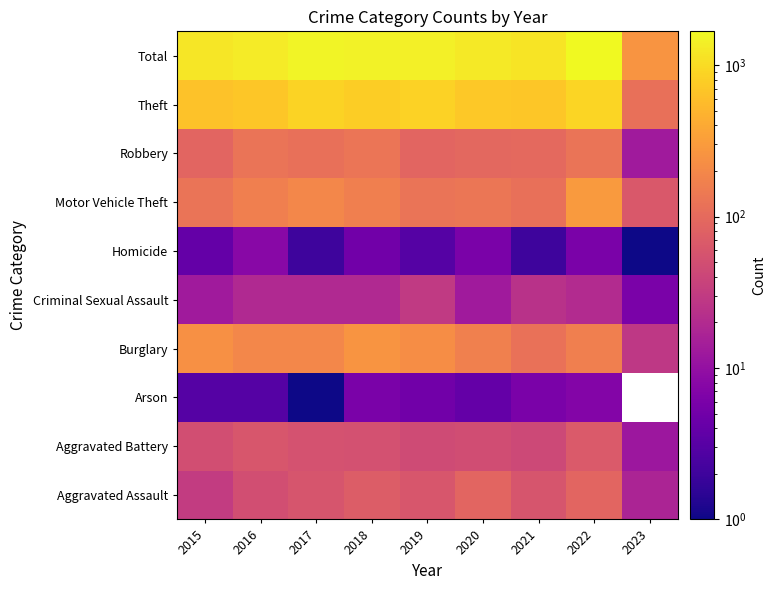

What is the greatest value displayed?

1670.0